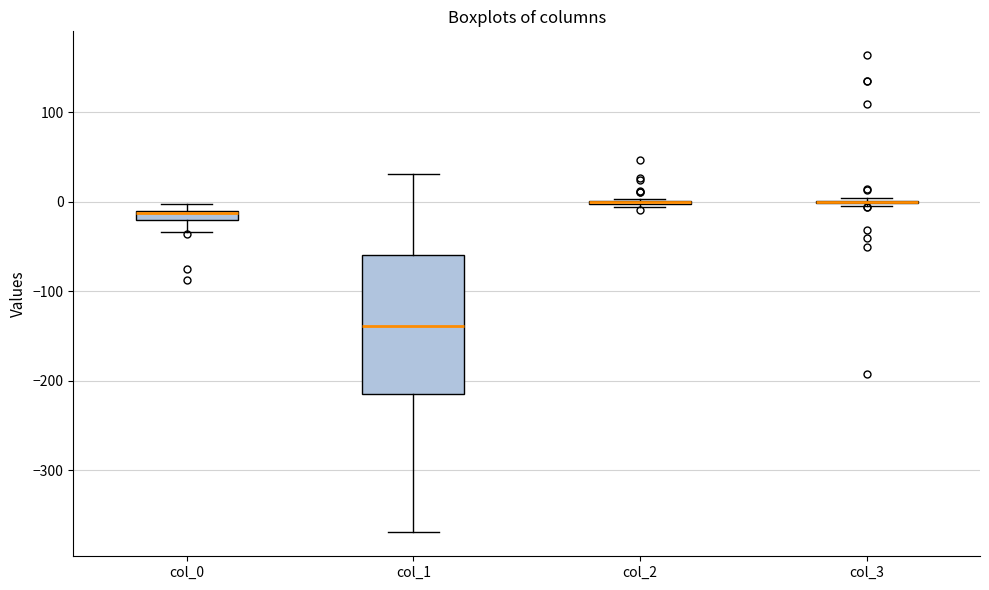

Comparing the boxes themselves (not the whiskers), which one is the tallest?

col_1